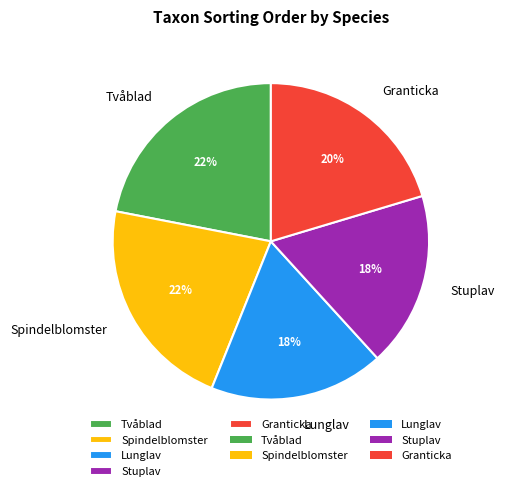

The Granticka slice represents 10% of the pie. True or false?

False